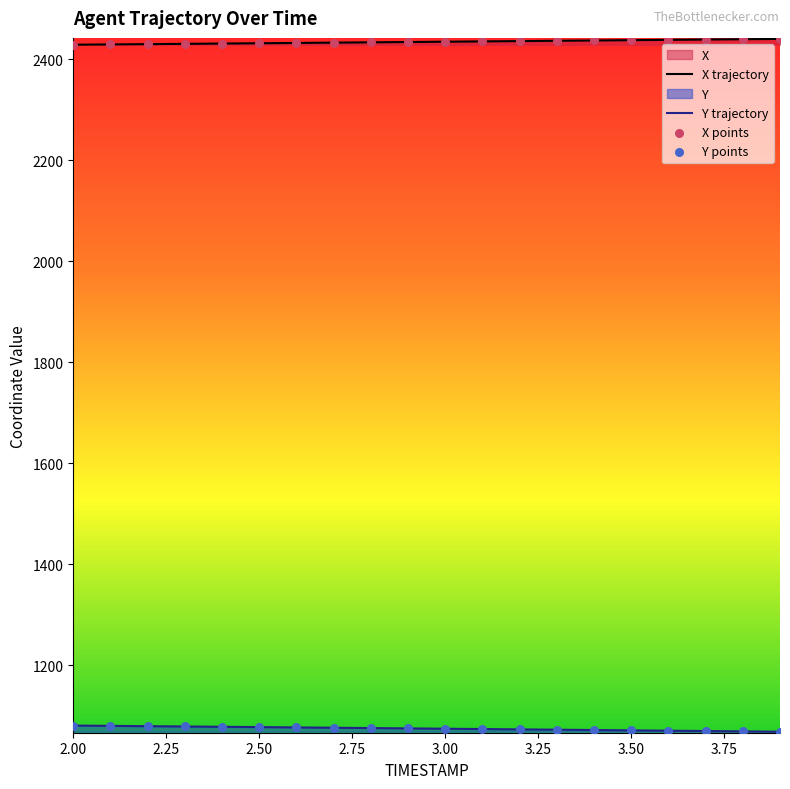

Which series reaches the maximum Y coordinate?

X